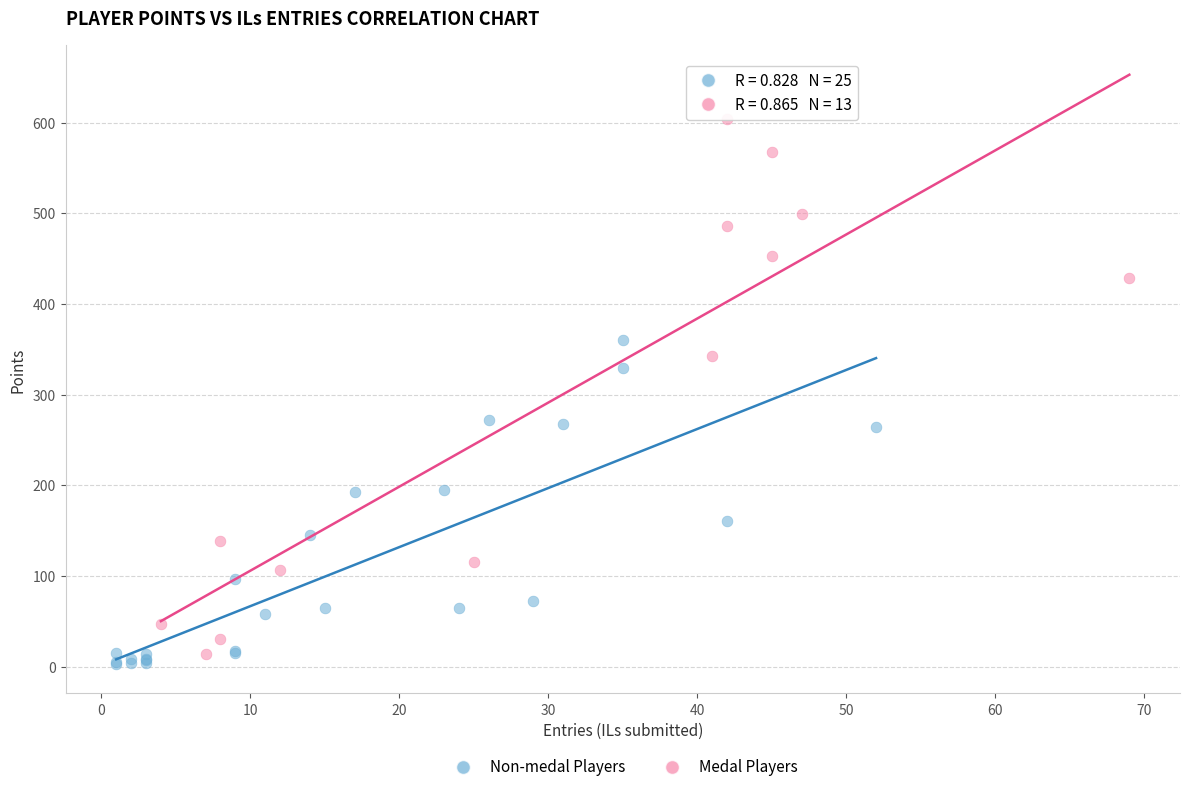

Which series contains the lowest Y value?

Non-medal Players